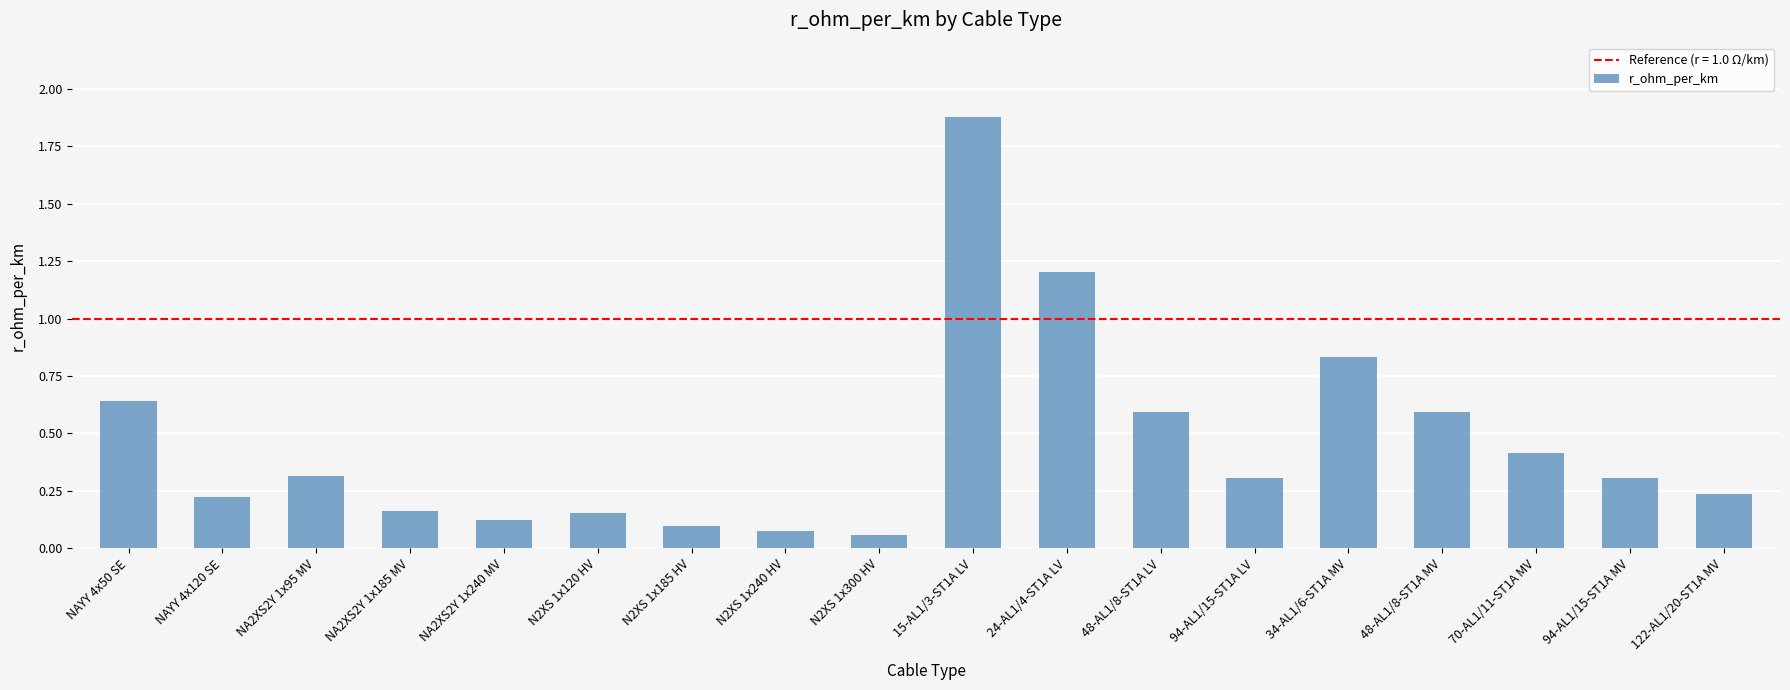

Which category has the highest value across all series?

15-AL1/3-ST1A LV